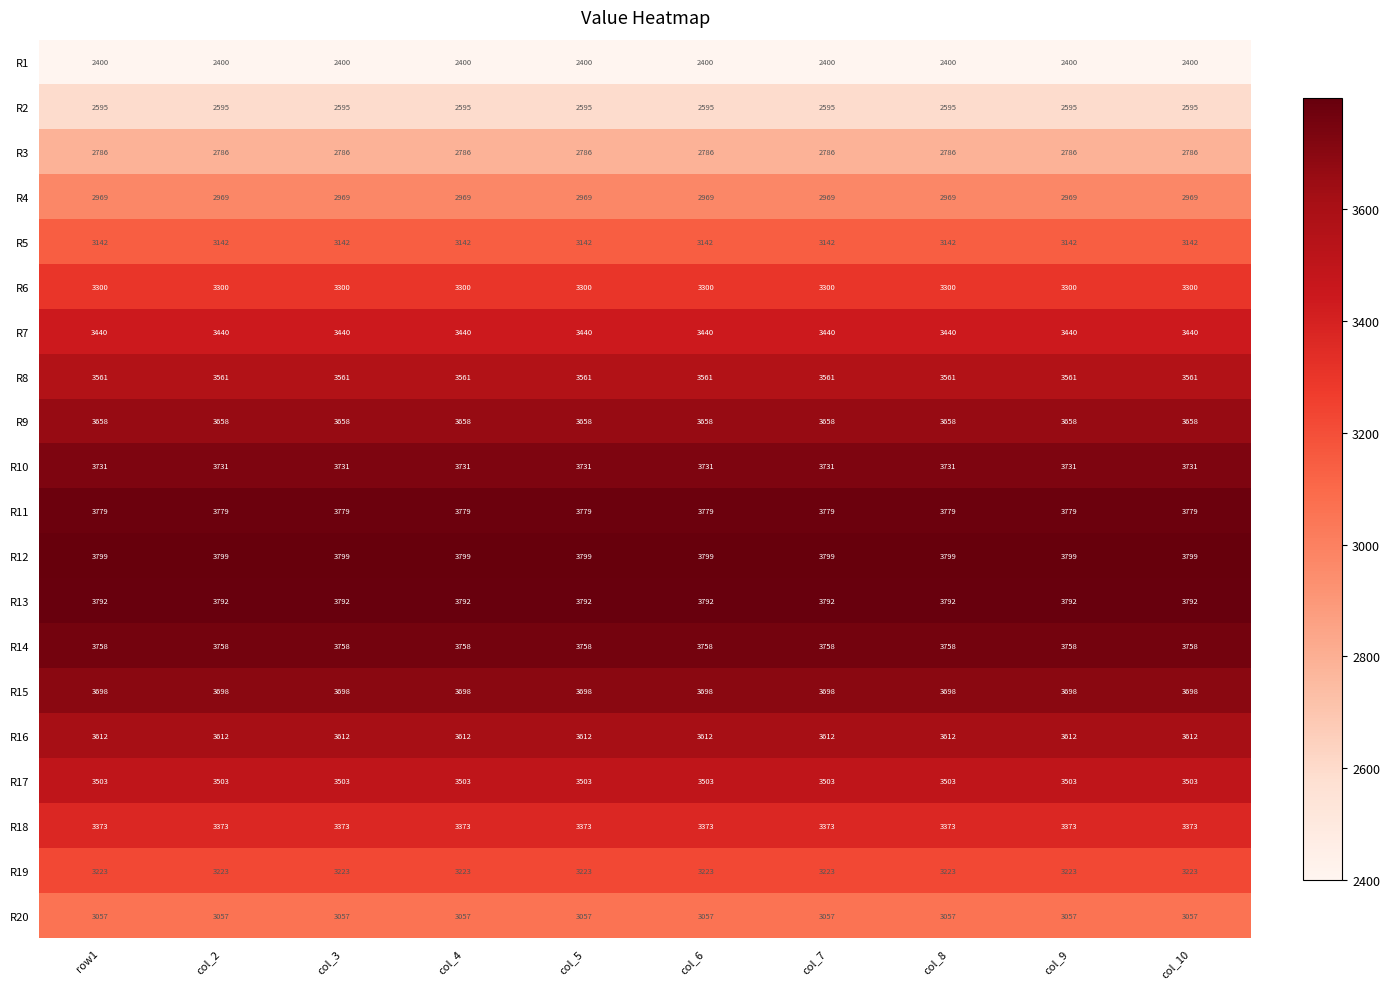

What is the spread (max minus min) of values at col_10?

1399